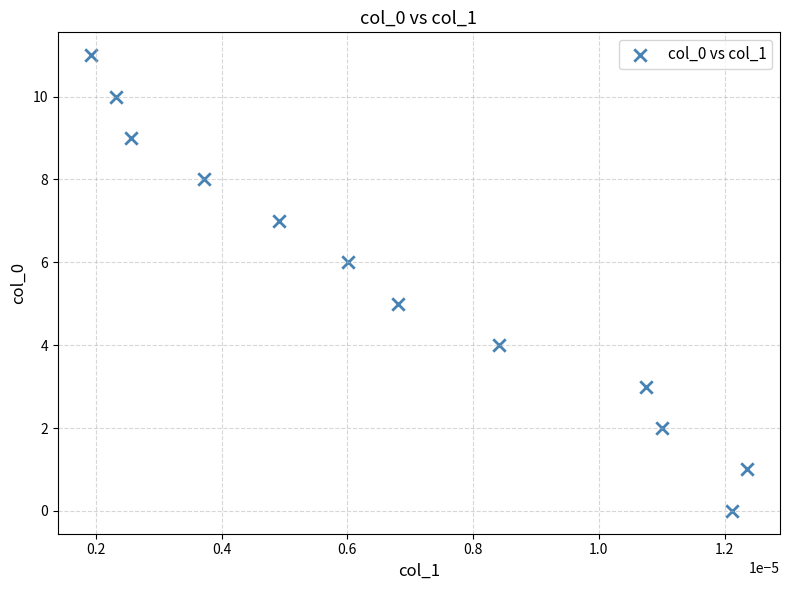

What is the range of Y values (max minus min)?

11